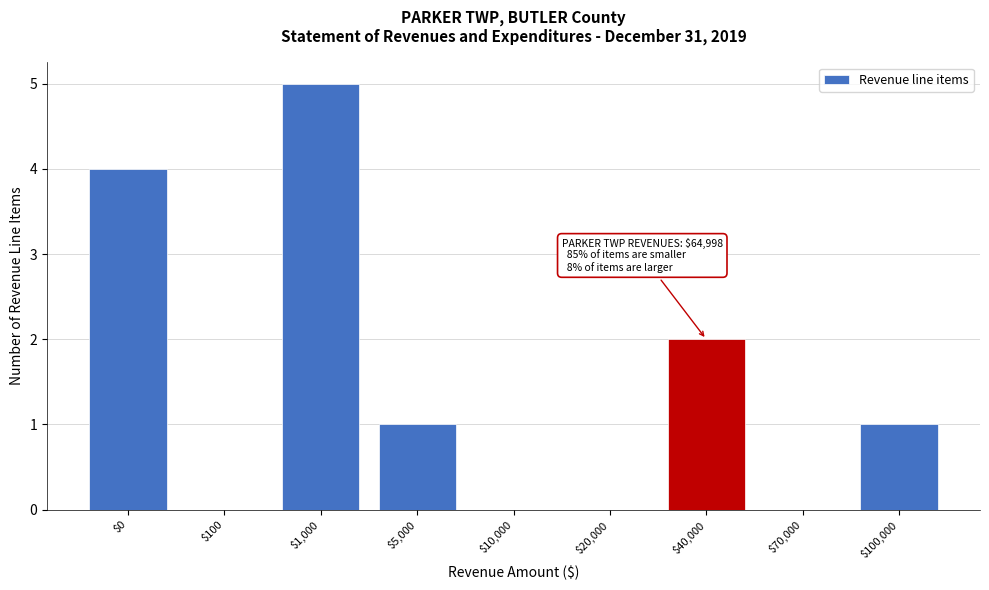

True or false: the data shows 2 at $20,000.

False